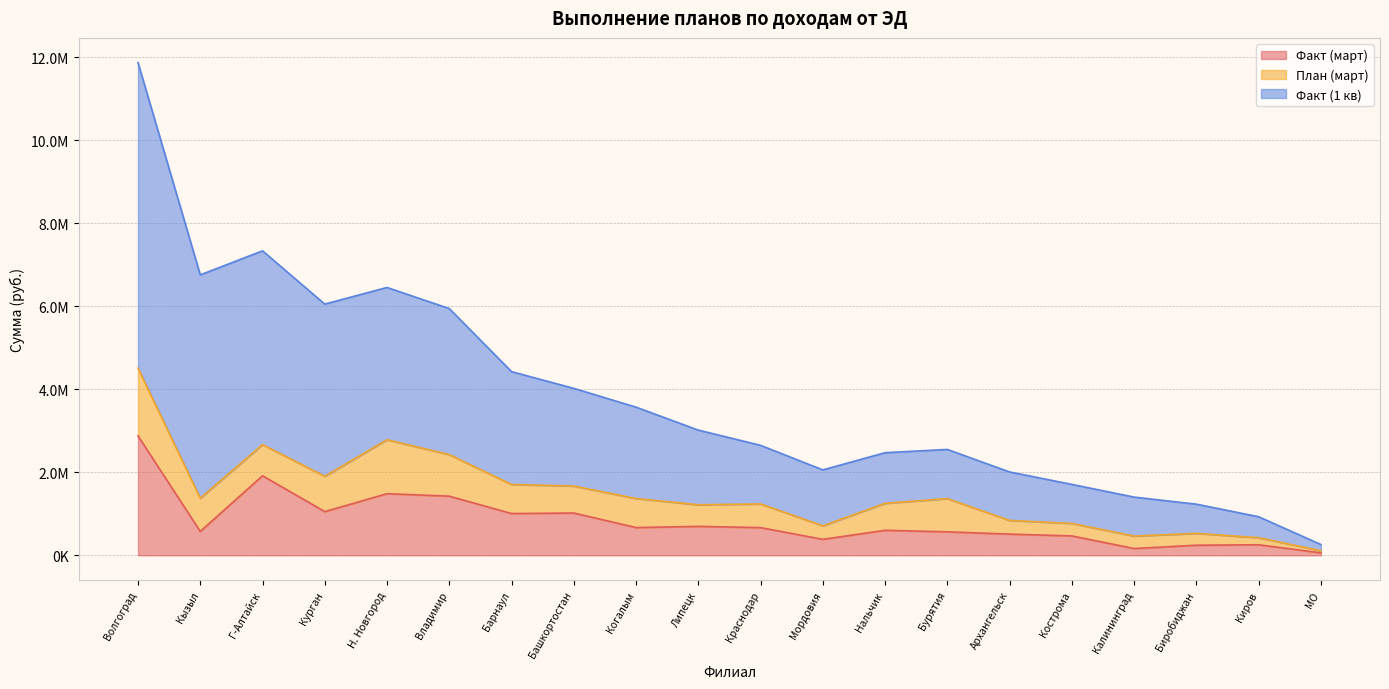

Does the chart display data point markers on the line(s)?

No